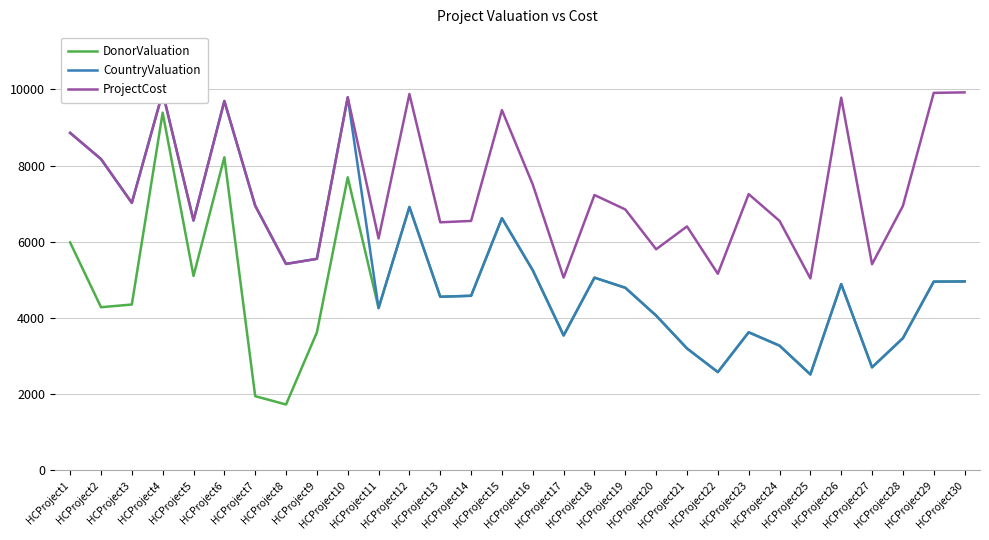

True or false: ProjectCost and DonorValuation cross at least once.

False